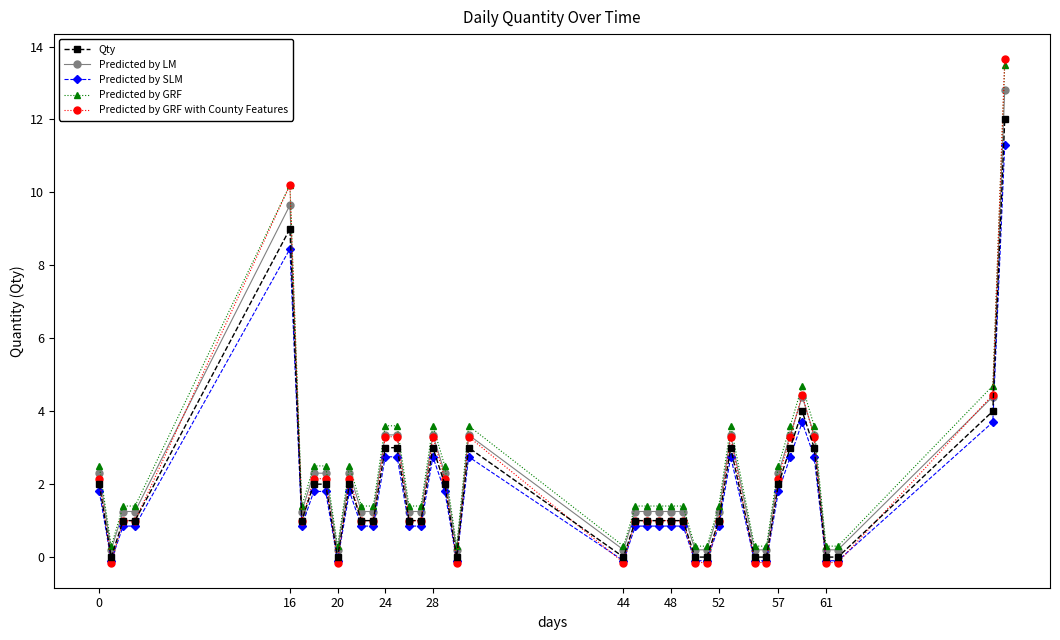

True or false: Predicted by GRF and Predicted by SLM cross at least once.

False